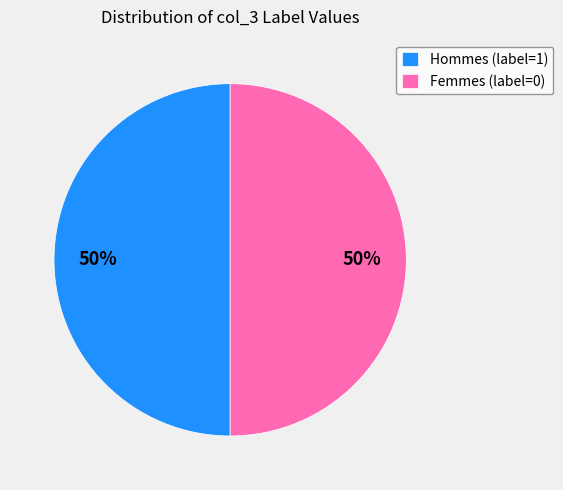

What percentage is the Femmes (label=0) slice, to the nearest percent?

50%